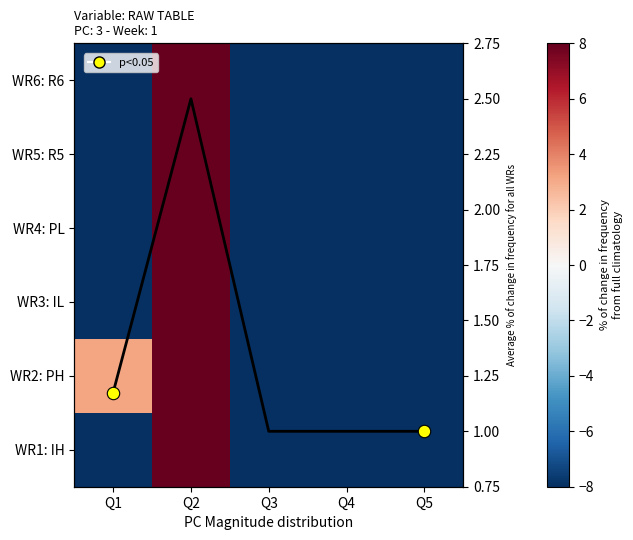

At how many categories does at least one series exceed -7?

5